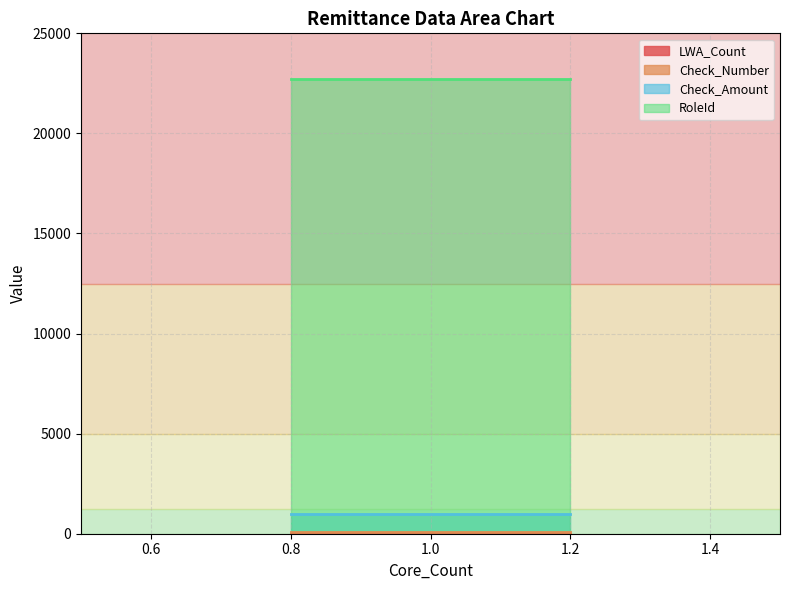

Reading left to right, extract all data points from this chart.

LWA_Count: 1=0	1=0	1=0
Check_Number: 1=111	1=111	1=111
Check_Amount: 1=1000	1=1000	1=1000
RoleId: 1=22723	1=22723	1=22723